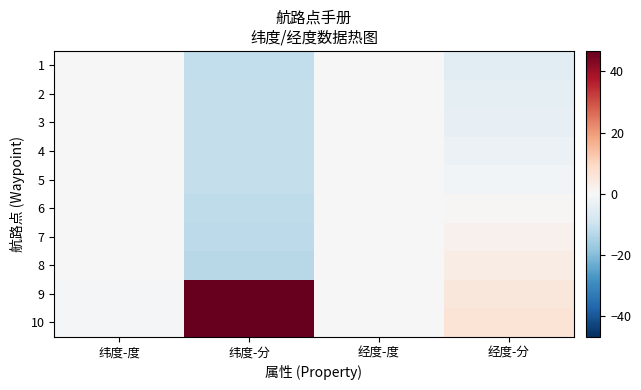

Reading right to left, transcribe all the data shown in this chart.

1: 经度-分=-5.2	经度-度=0.0	纬度-分=-11.4	纬度-度=0.2
2: 经度-分=-4.4	经度-度=0.0	纬度-分=-11.2	纬度-度=0.2
3: 经度-分=-4.0	经度-度=0.0	纬度-分=-11.1	纬度-度=0.2
4: 经度-分=-2.8	经度-度=0.0	纬度-分=-11.1	纬度-度=0.2
5: 经度-分=-1.3	经度-度=0.0	纬度-分=-11.2	纬度-度=0.2
6: 经度-分=0.6	经度-度=0.0	纬度-分=-11.9	纬度-度=0.2
7: 经度-分=2.0	经度-度=0.0	纬度-分=-12.4	纬度-度=0.2
8: 经度-分=3.5	经度-度=0.0	纬度-分=-12.9	纬度-度=0.2
9: 经度-分=5.2	经度-度=0.0	纬度-分=46.7	纬度-度=-0.8
10: 经度-分=6.4	经度-度=0.0	纬度-分=46.6	纬度-度=-0.8